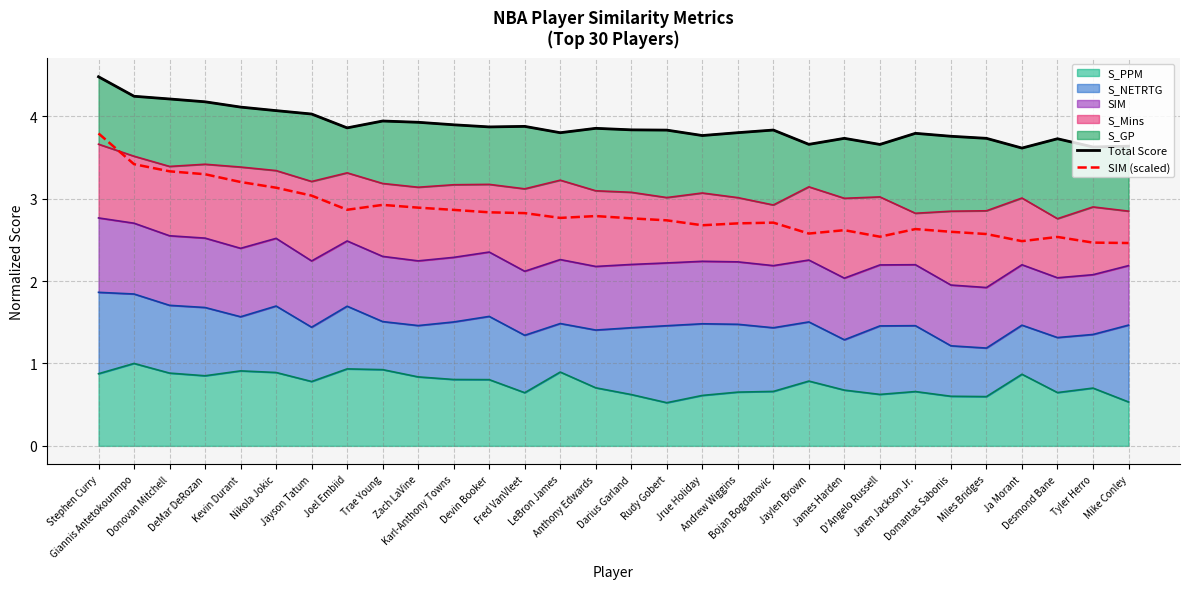

What is the label of the 4th point from the left?

DeMar DeRozan